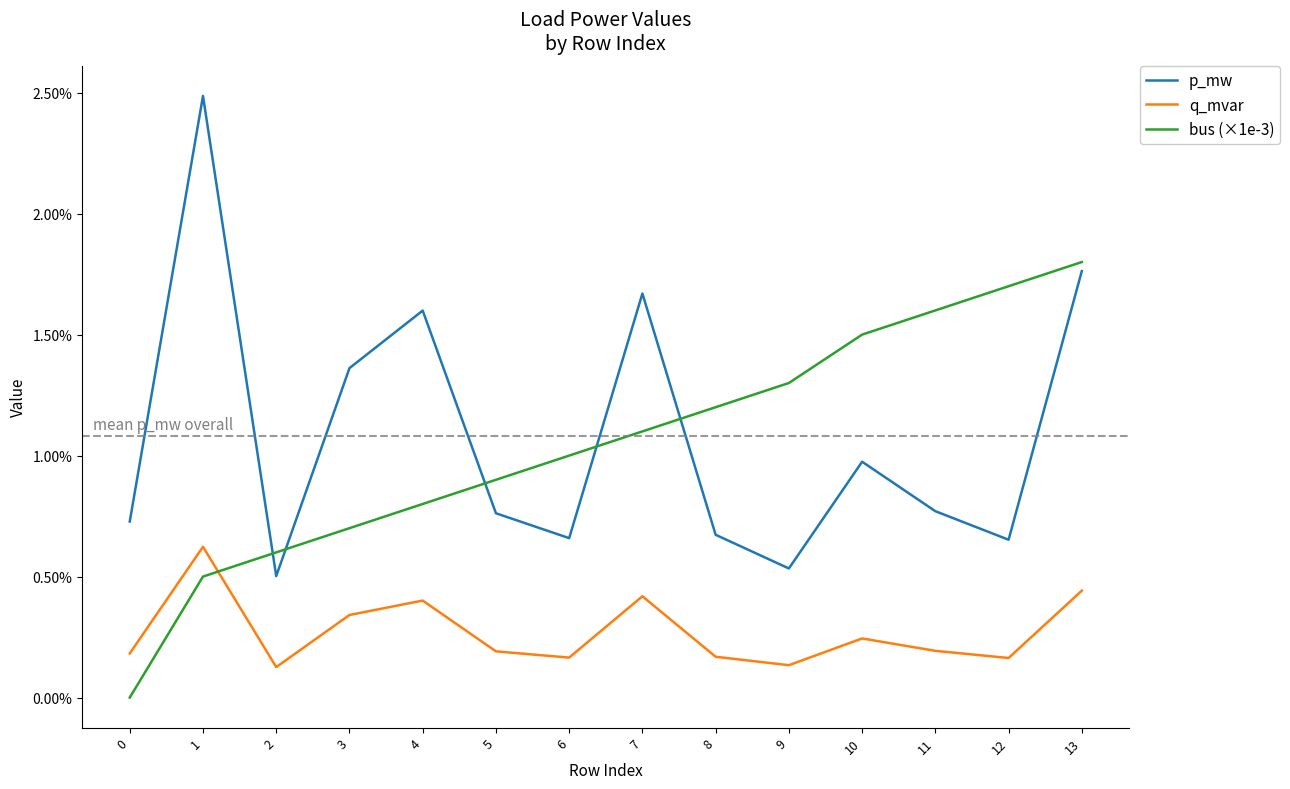

How many p_mw values are between 0 and 1?

14